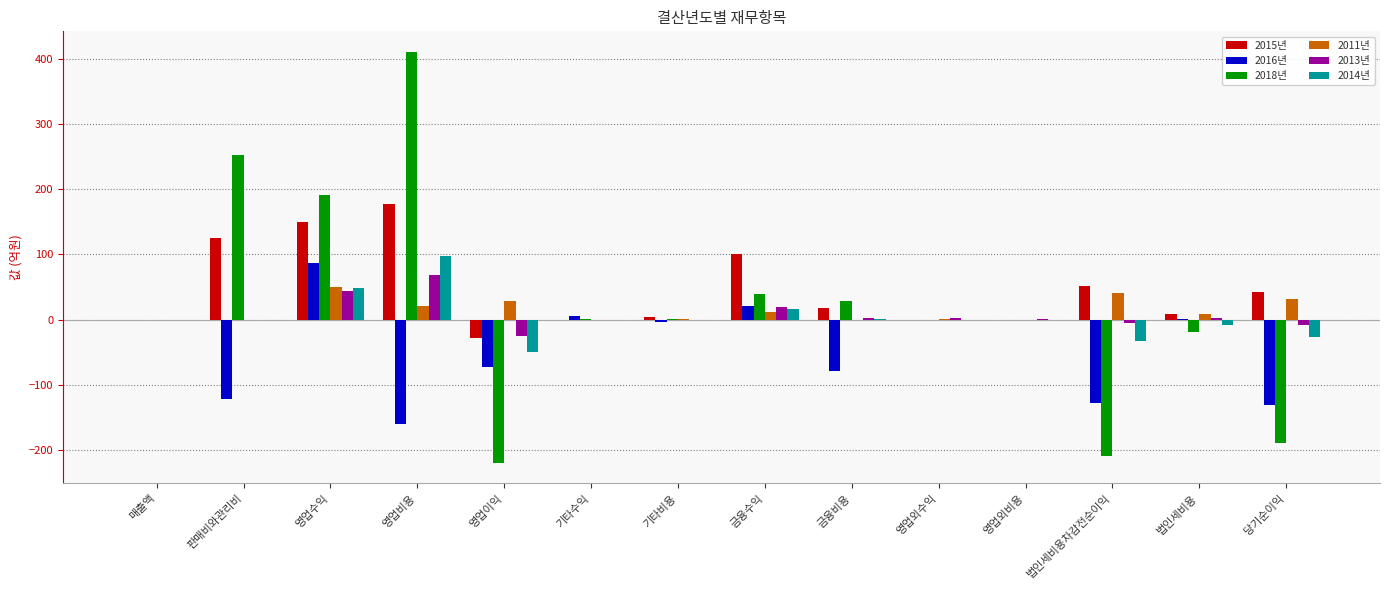

What is the approximate value of 2018년 at 판매비와관리비?

251.6